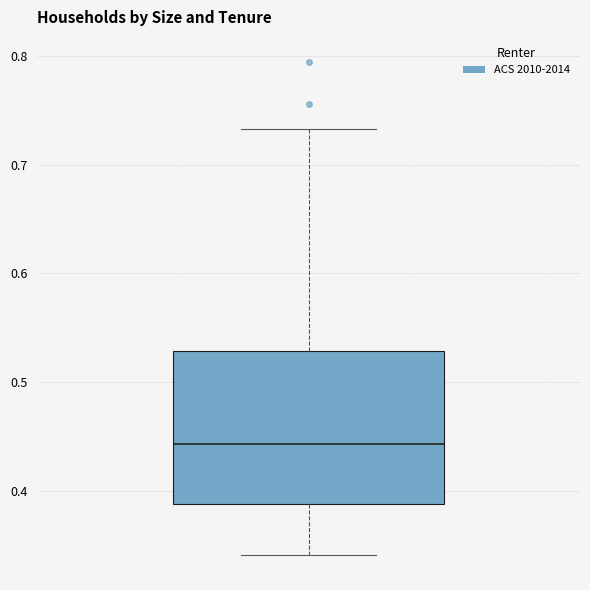

Transcribe this box plot: give where the median line is, the range the box spans, and where the two whiskers end, as read against the y-axis. The values are not printed on the chart, so give them approximately, as read against the axis.

median 0.44, box 0.39 to 0.53, whiskers 0.34 to 0.73